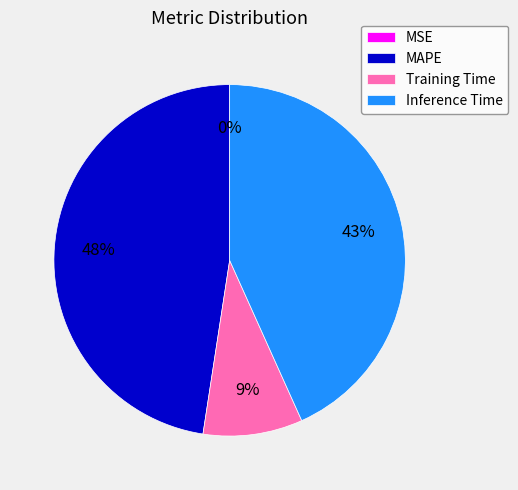

Is it true that Inference Time is 43% of the pie?

True